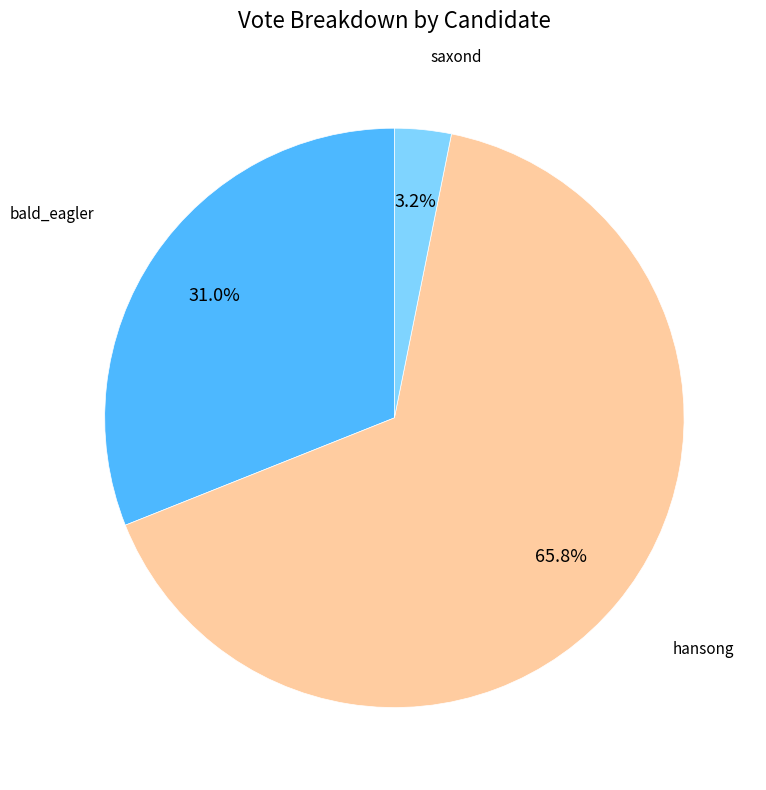

Which slice is the largest?

hansong